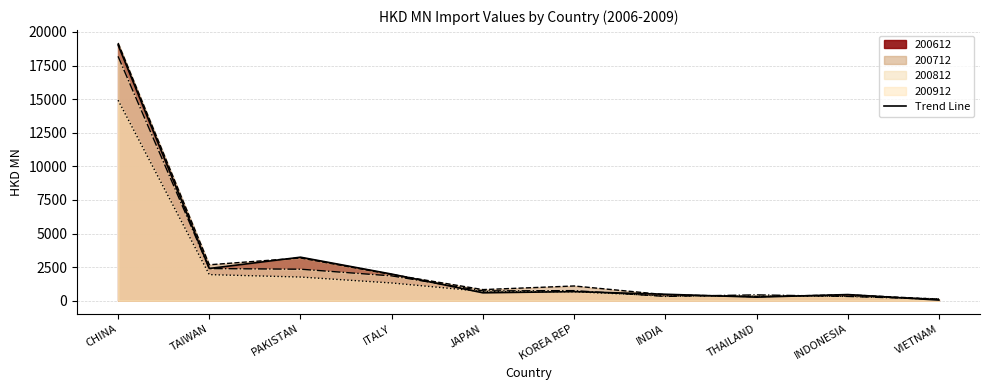

Reading left to right, extract all data points from this chart.

19035.3	2400.3	3239.8	1983.3	589.6	677.7	482.5	265.5	459.5	48.5